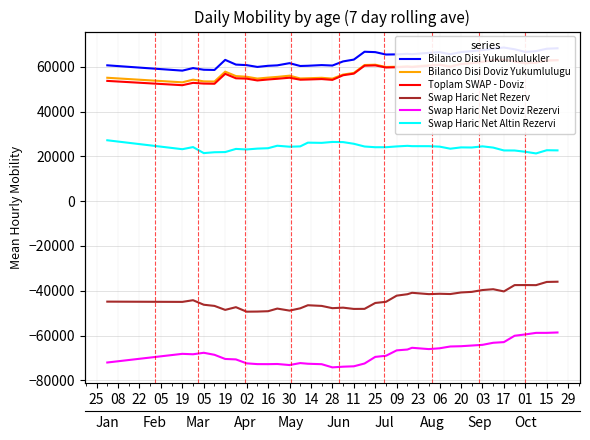

Count the number of data series in this chart.

6